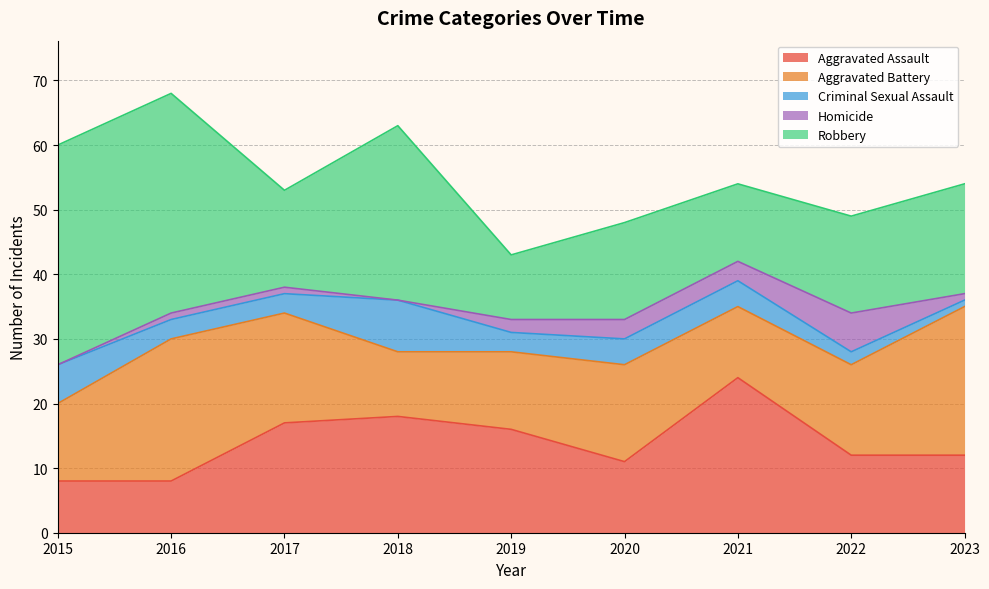

True or false: Aggravated Battery has more than 1 points higher than both neighbors.

True